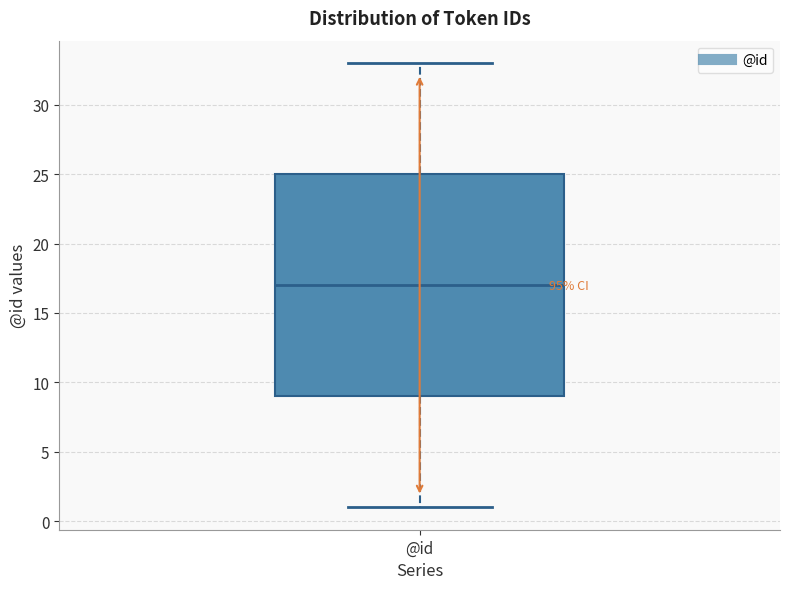

Read this box plot against the y-axis: the position of the median line, the range covered by the box, and the ends of both whiskers. The values are not printed on the chart, so give them approximately, as read against the axis.

median 17, box 9 to 25, whiskers 1 to 33